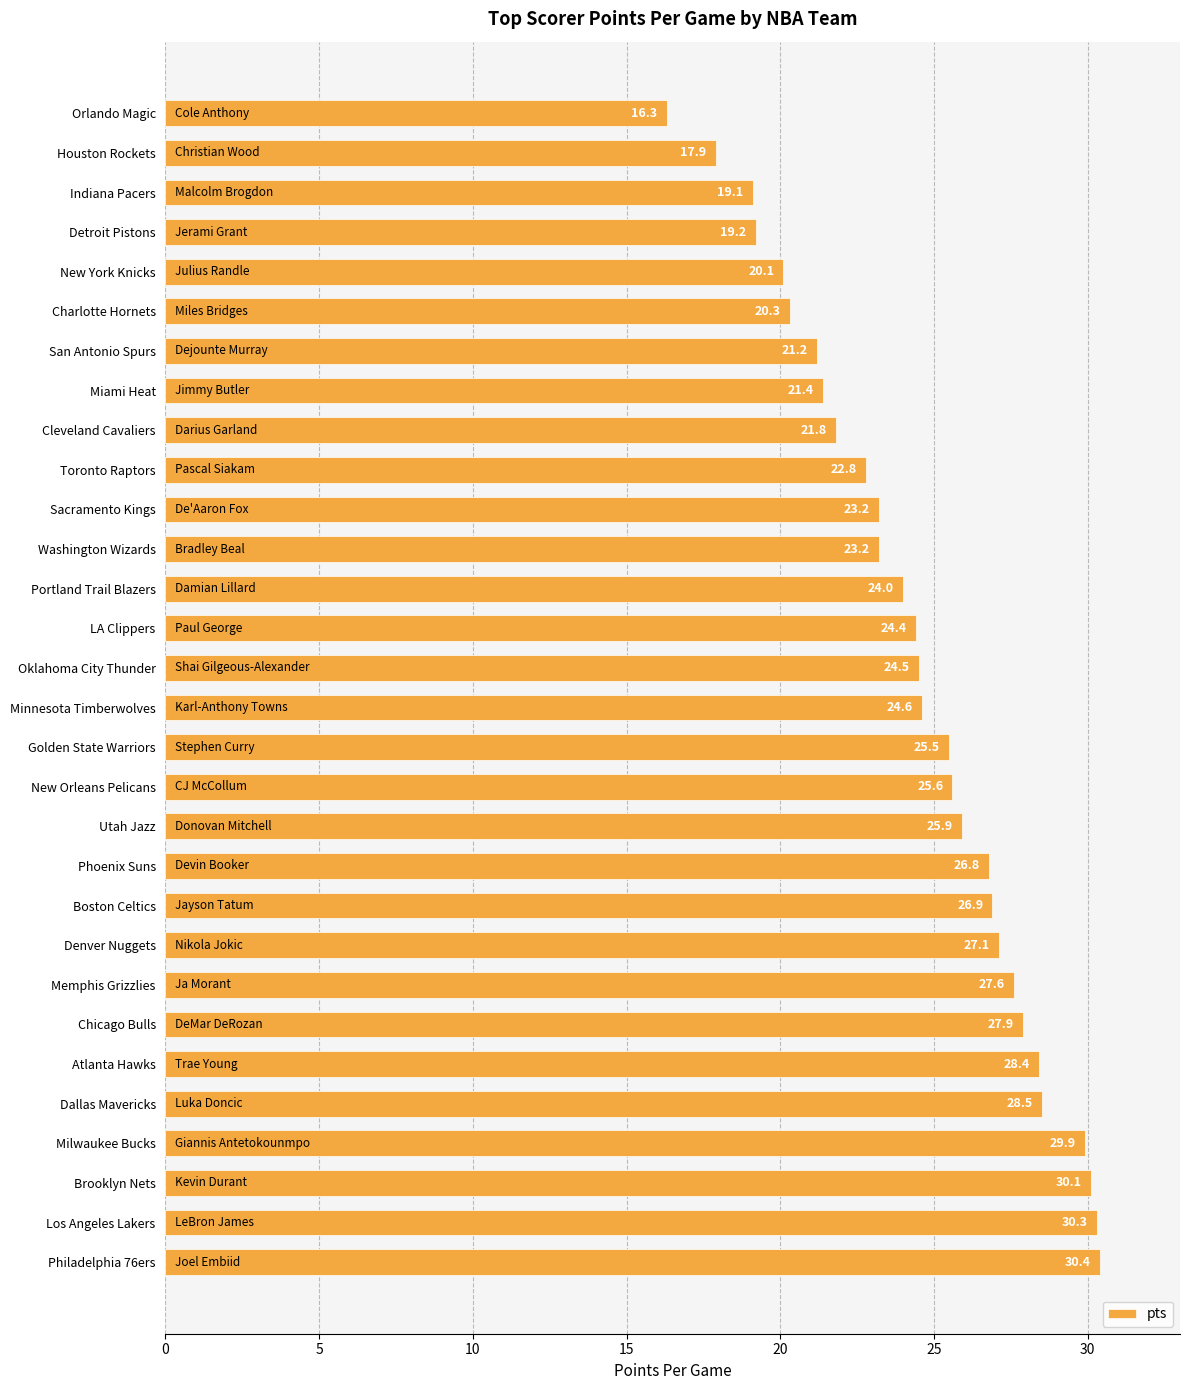

Reading bottom to top, extract all data points from this chart.

30.4	30.3	30.1	29.9	28.5	28.4	27.9	27.6	27.1	26.9	26.8	25.9	25.6	25.5	24.6	24.5	24.4	24.0	23.2	23.2	22.8	21.8	21.4	21.2	20.3	20.1	19.2	19.1	17.9	16.3